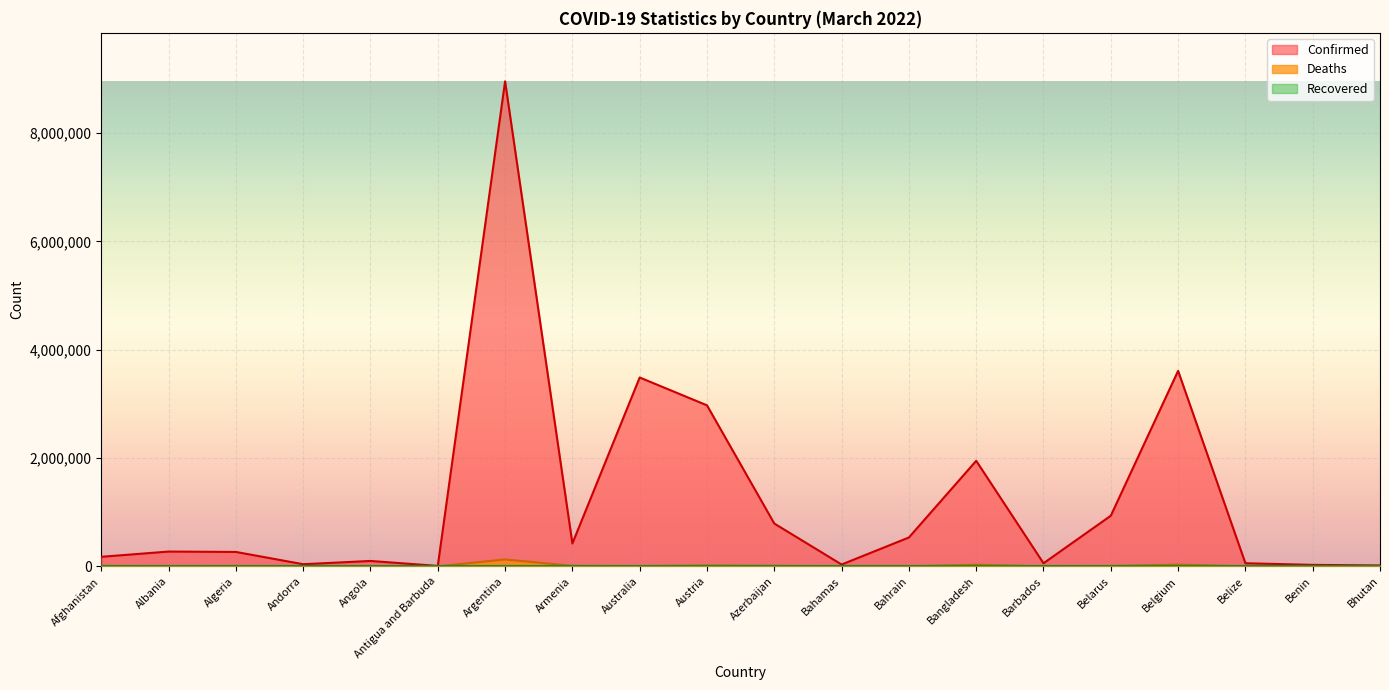

What is the total value across all series at Bahamas?

33951